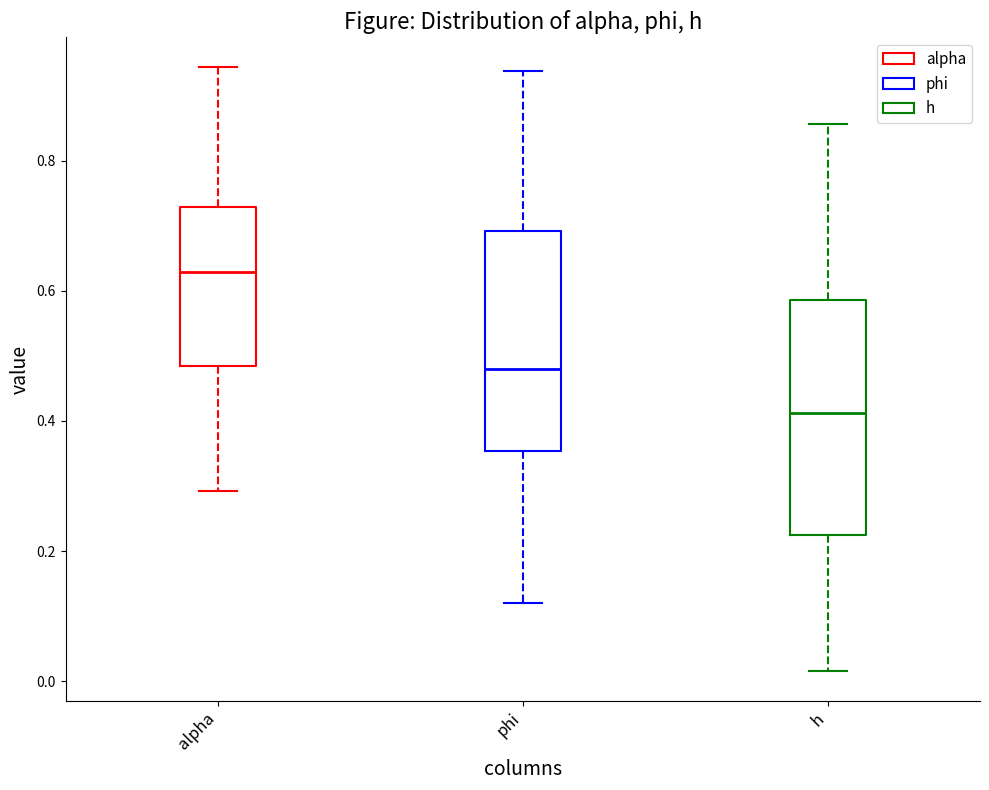

Which box is the tallest, from its lower edge to its upper edge?

h